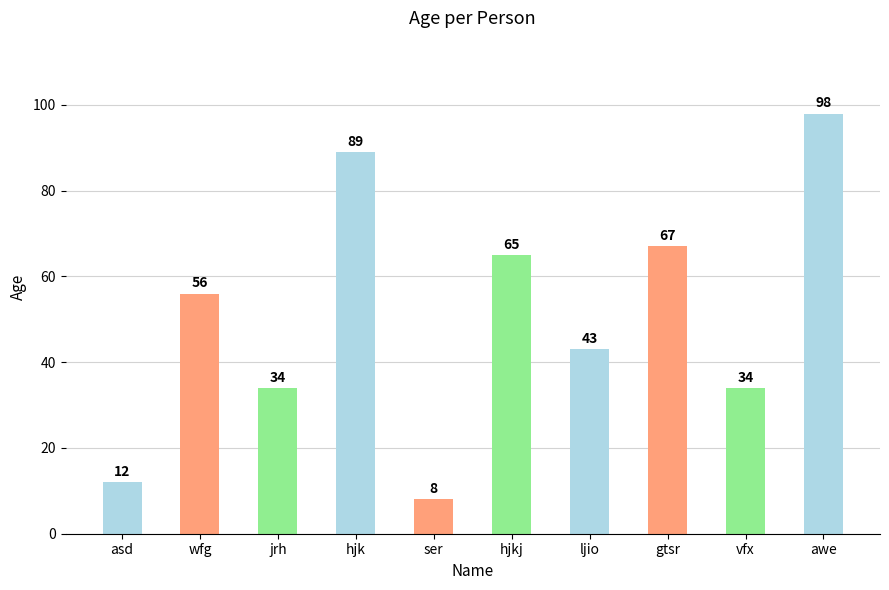

Which category has the highest value across all series?

awe